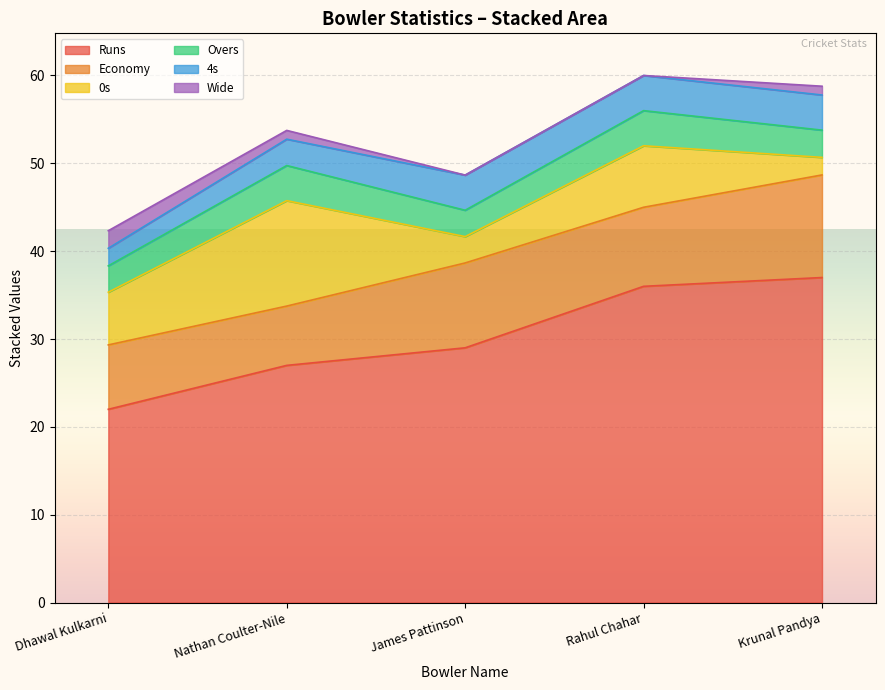

What is the value of the 0s point at the 2nd from the left?

12.0